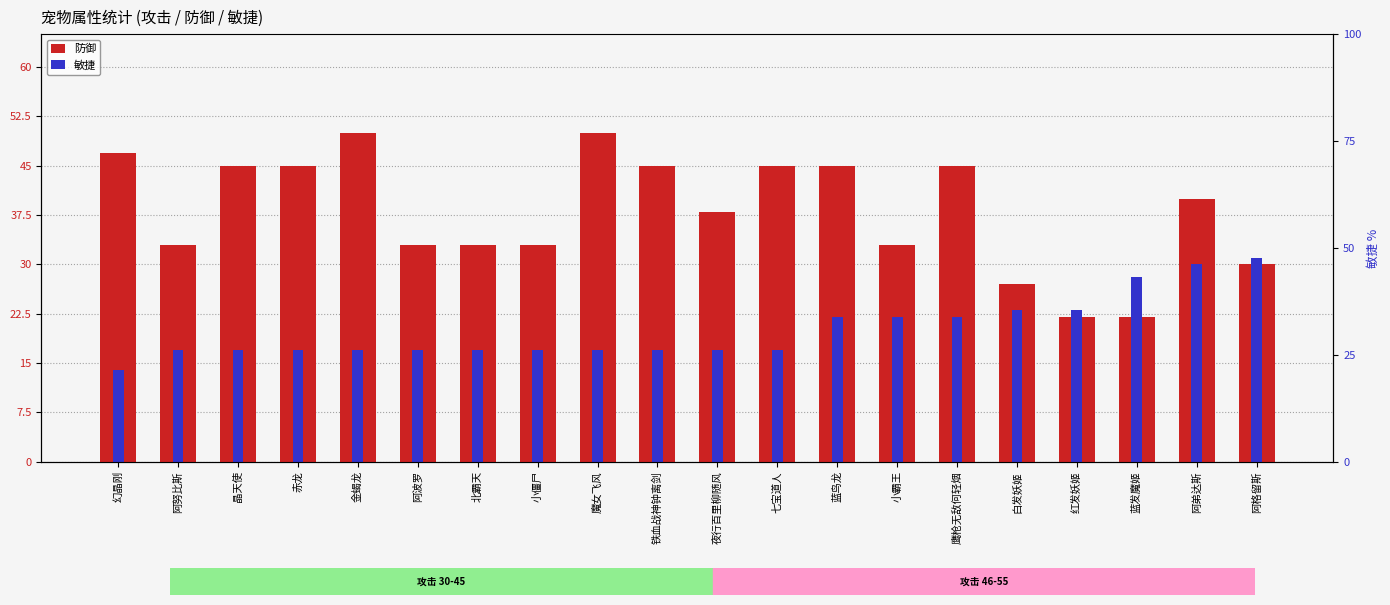

What is the difference between the maximum and minimum values in the 防御 series?

28